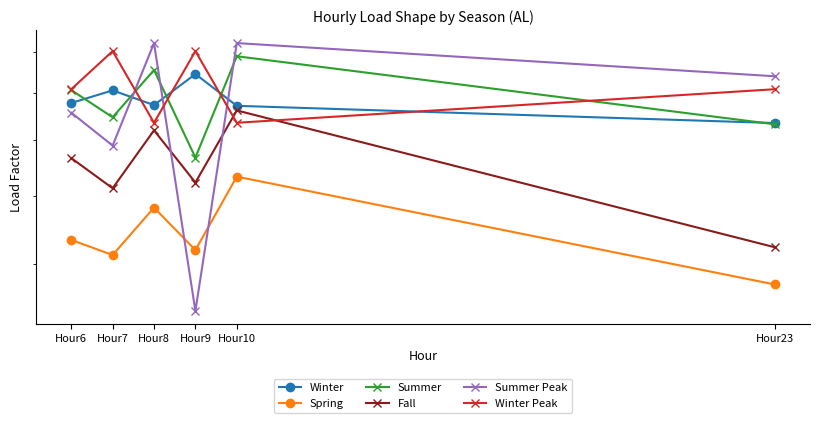

Reading right to left, extract all data points from this chart.

Winter: Hour23=0.6	Hour10=0.7	Hour9=0.7	Hour8=0.7	Hour7=0.7	Hour6=0.7
Spring: Hour23=0.4	Hour10=0.5	Hour9=0.4	Hour8=0.5	Hour7=0.4	Hour6=0.4
Summer: Hour23=0.6	Hour10=0.8	Hour9=0.6	Hour8=0.8	Hour7=0.6	Hour6=0.7
Fall: Hour23=0.4	Hour10=0.7	Hour9=0.5	Hour8=0.6	Hour7=0.5	Hour6=0.6
Summer Peak: Hour23=0.7	Hour10=0.8	Hour9=0.3	Hour8=0.8	Hour7=0.6	Hour6=0.7
Winter Peak: Hour23=0.7	Hour10=0.6	Hour9=0.8	Hour8=0.6	Hour7=0.8	Hour6=0.7